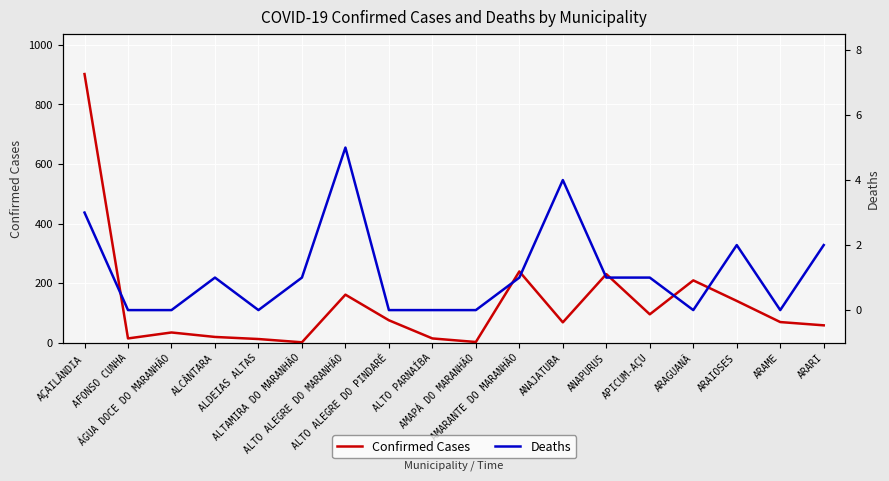

True or false: Deaths and Confirmed Cases intersect in this chart.

False